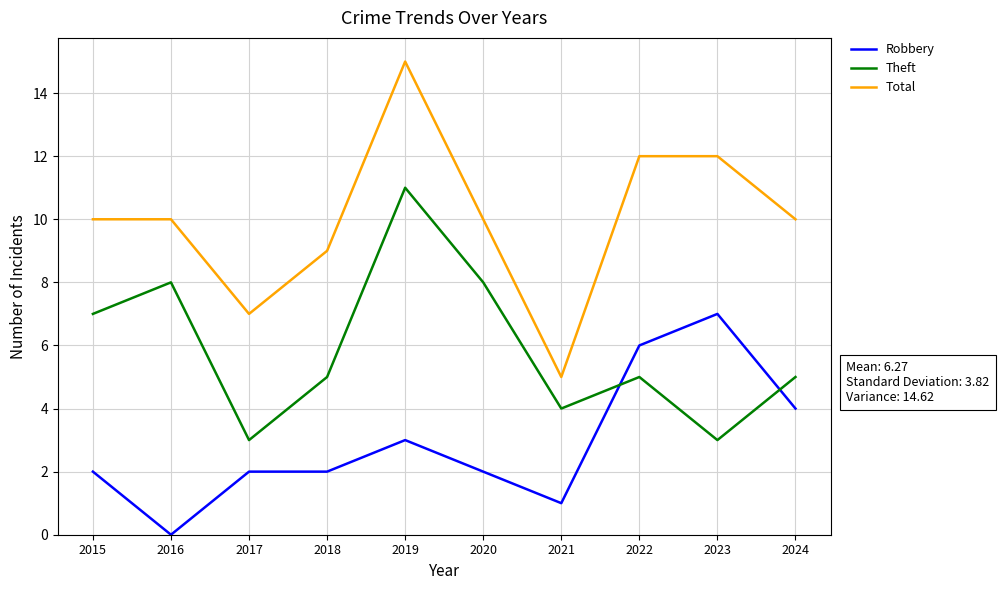

What is the difference between the maximum and minimum values in the Robbery series?

7